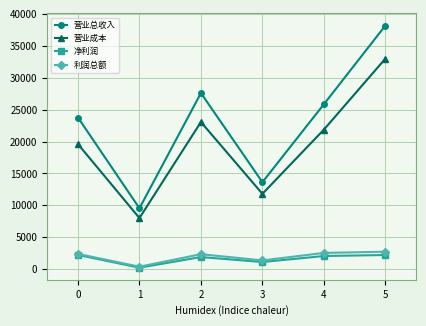

Between 1 and 2, which series saw the biggest shift?

营业总收入